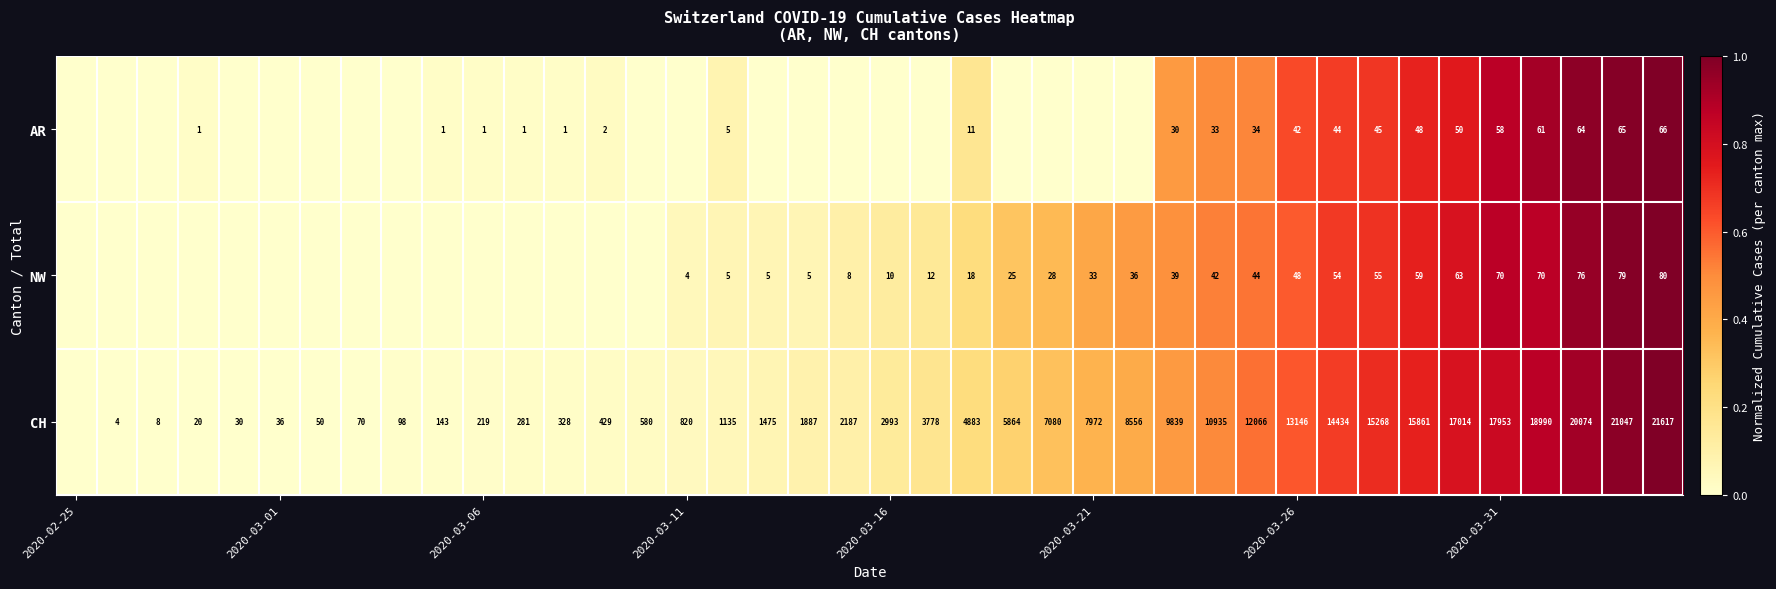

Is it true that CH equals 1628 at 2020-03-21?

False